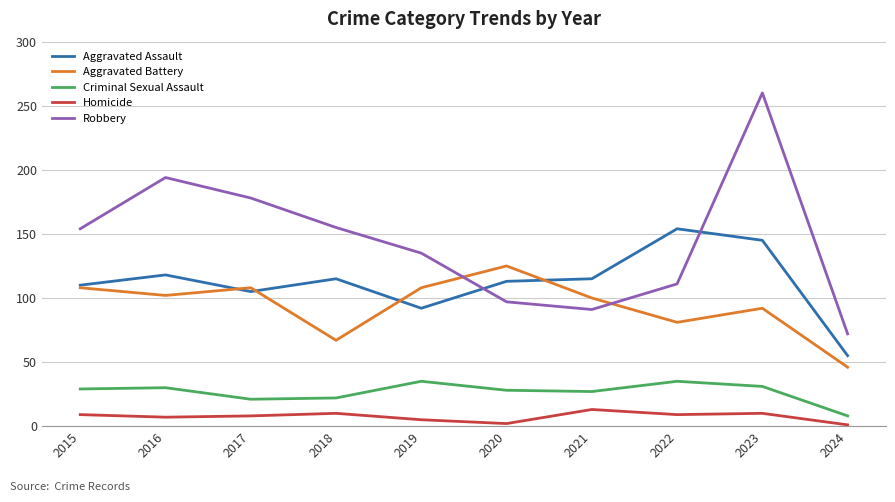

What is the highest value of the Homicide series?

13